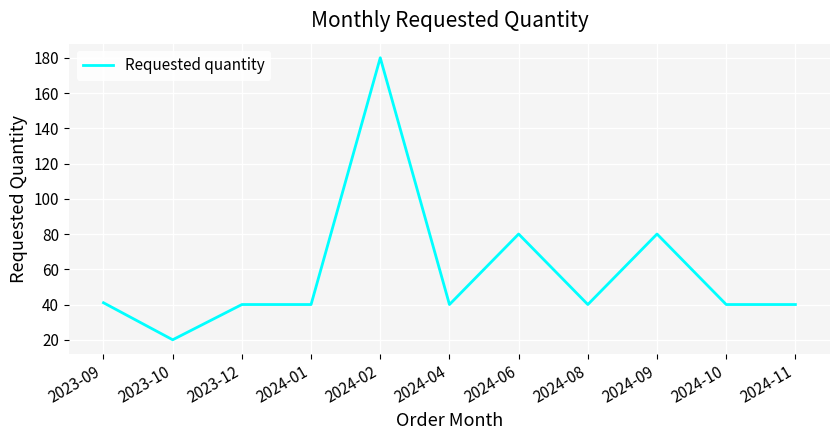

Does the chart have visible grid lines?

Yes